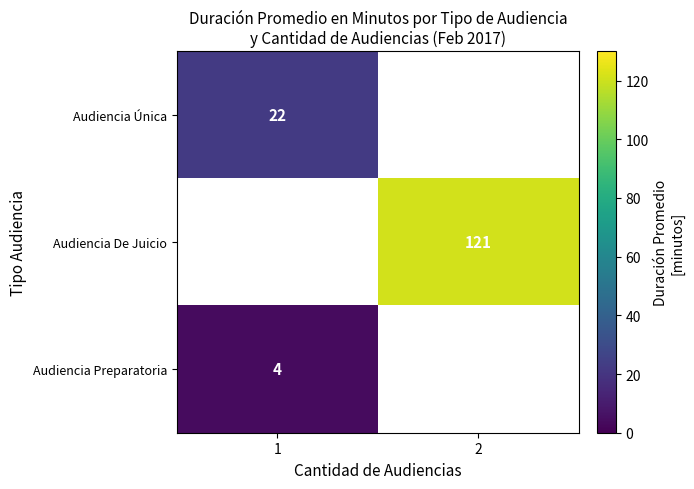

The Audiencia Preparatoria series shows 4 at 1. True or false?

True